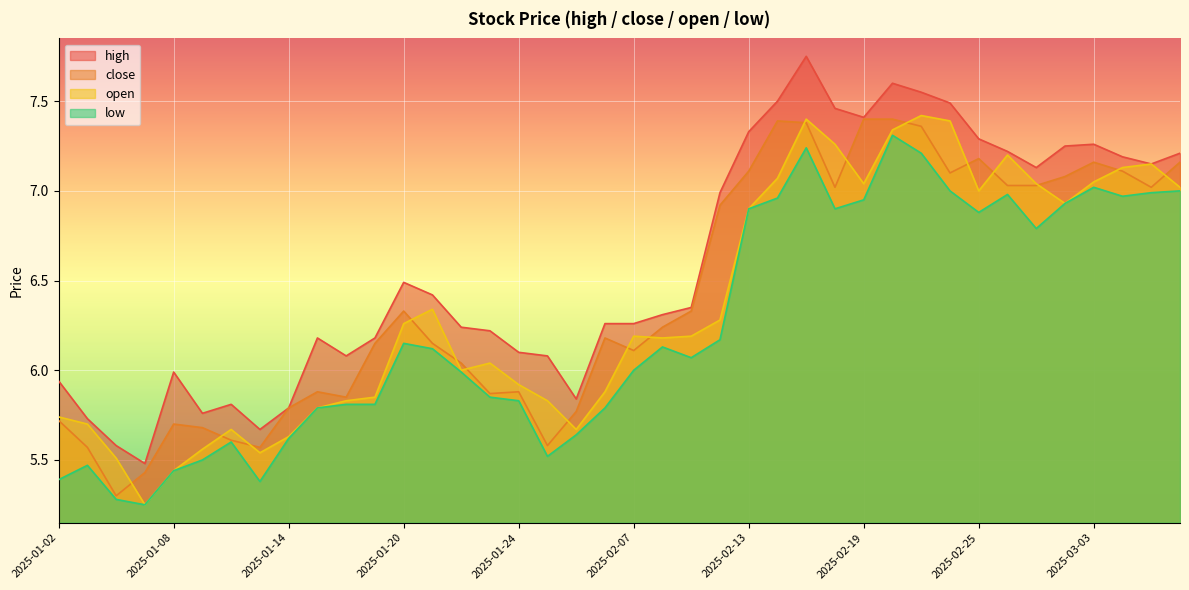

True or false: high and low cross at least once.

False